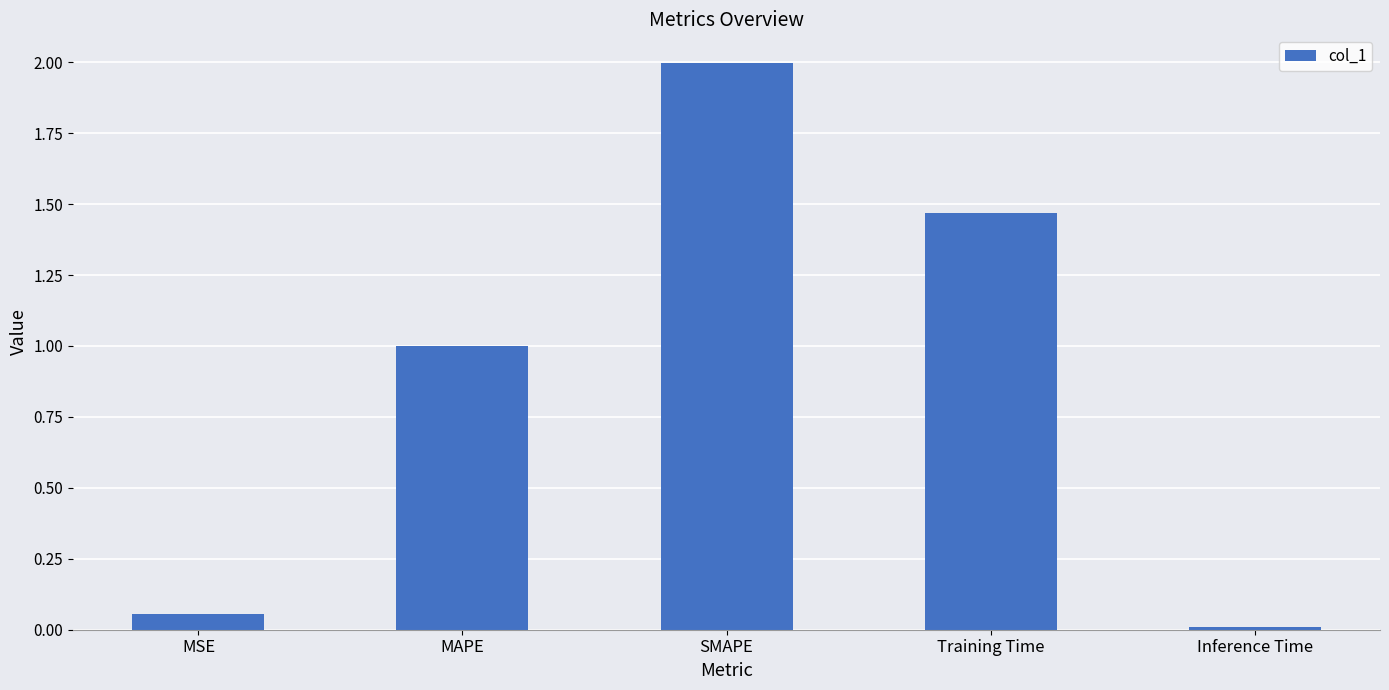

Read the value at SMAPE.

2.0